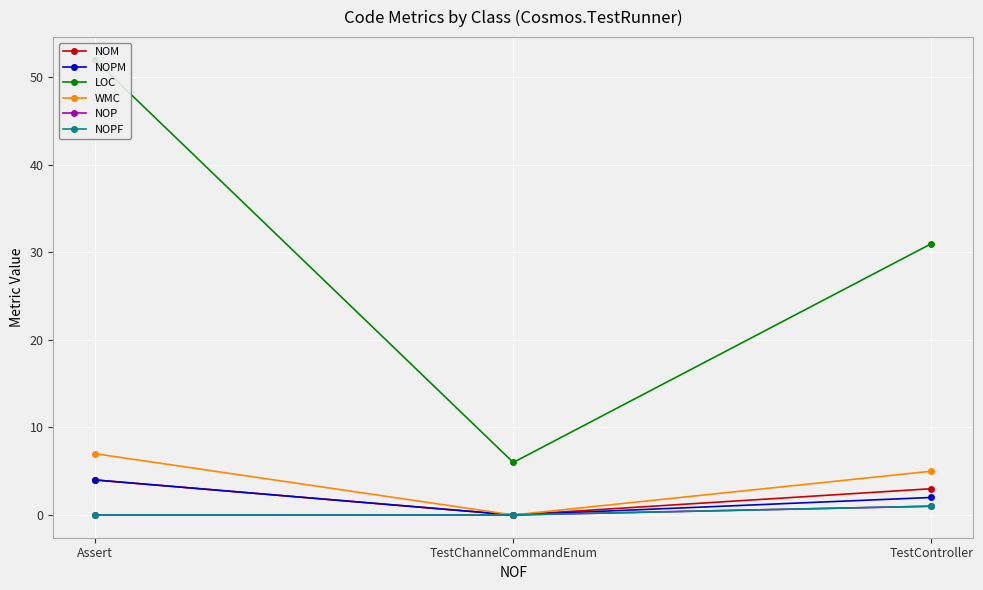

Is this an area chart (filled region under the line)?

No